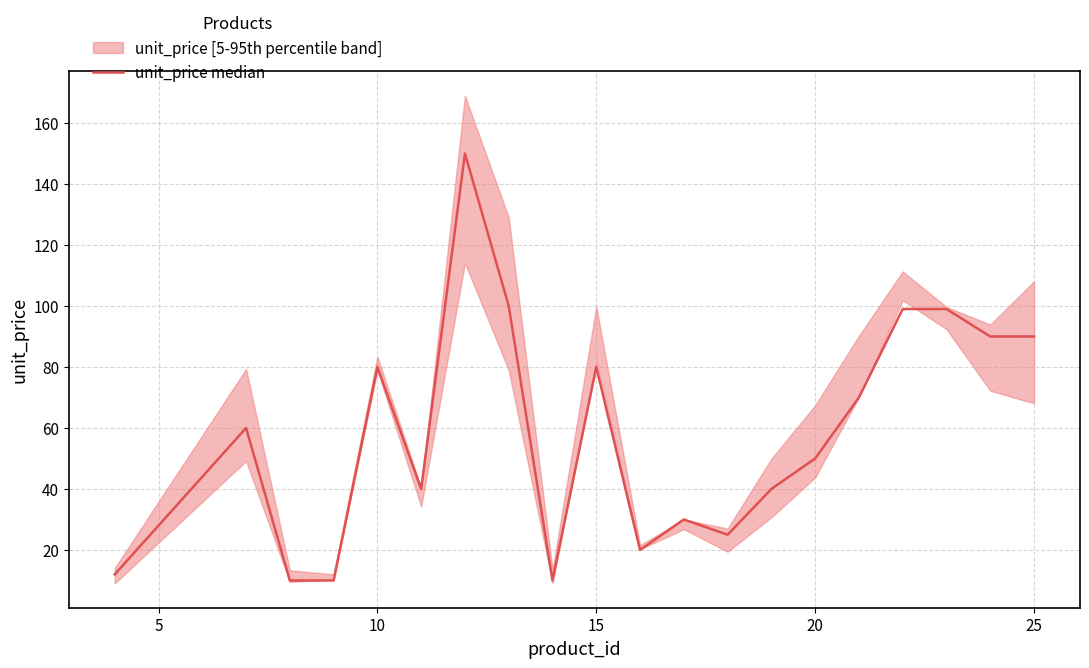

How many lines are shown in the chart?

1